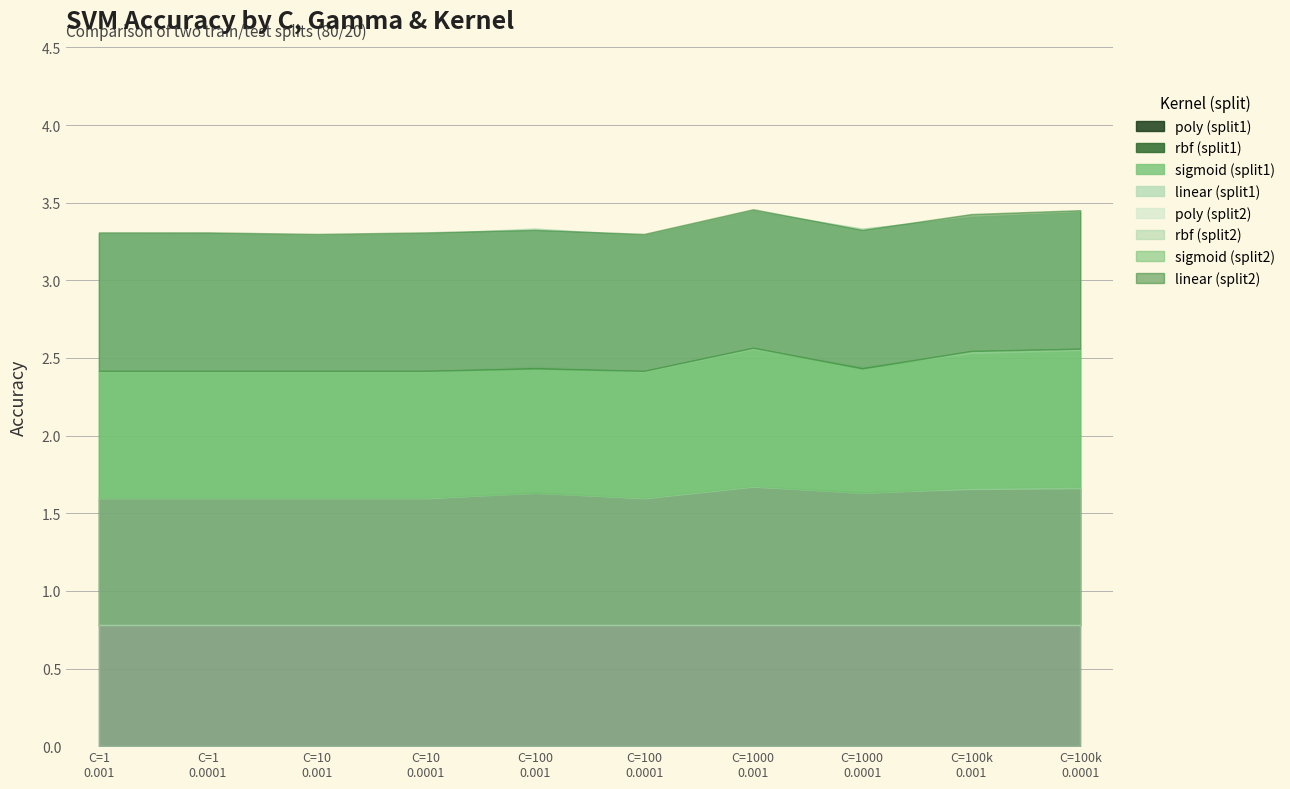

True or false: Train/Test Split 1 (C) and Train/Test Split 2 (C) intersect in this chart.

False